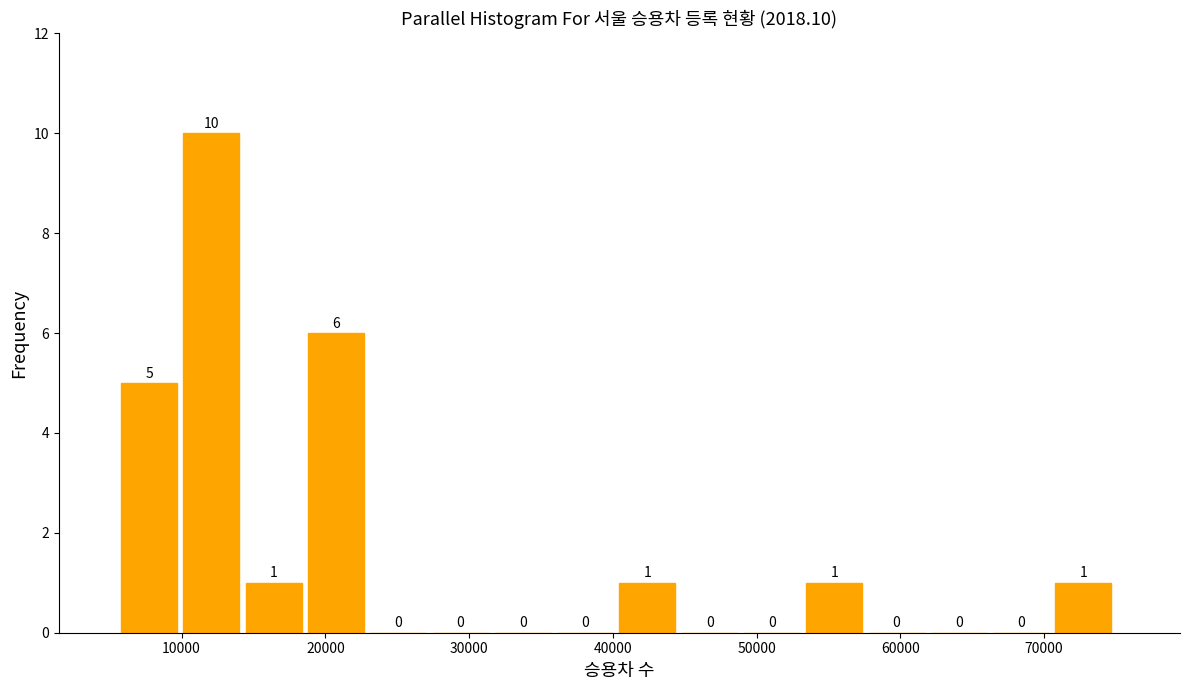

Reading left to right, transcribe this chart: for each bar, give the range it covers on the x-axis and its height. The bar edges are not printed on the chart, so give them approximately, as read against the axis.

6000 to 10000: 5
10000 to 14000: 10
14000 to 19000: 1
19000 to 23000: 6
23000 to 27000: 0
27000 to 32000: 0
32000 to 36000: 0
36000 to 40000: 0
40000 to 45000: 1
45000 to 49000: 0
49000 to 53000: 0
53000 to 58000: 1
58000 to 62000: 0
62000 to 66000: 0
66000 to 71000: 0
71000 to 75000: 1